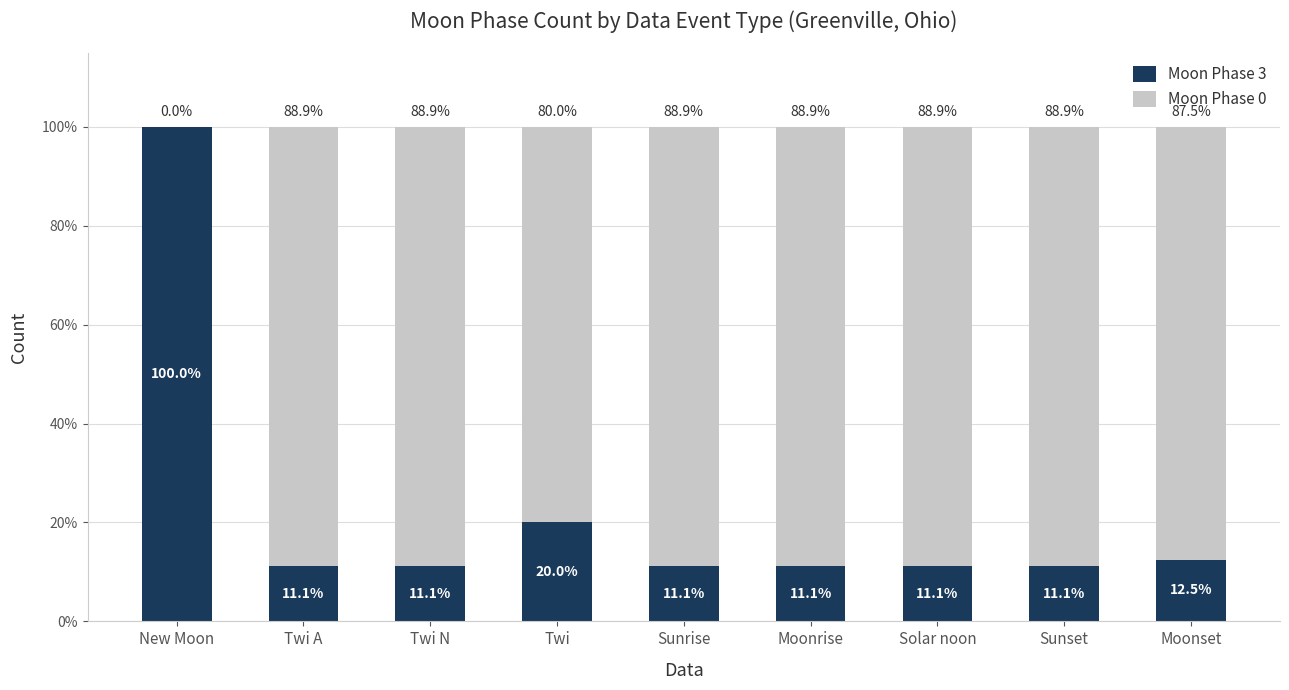

What is the sum of the Moon Phase 3 values at Twi N and Sunrise?

22.2